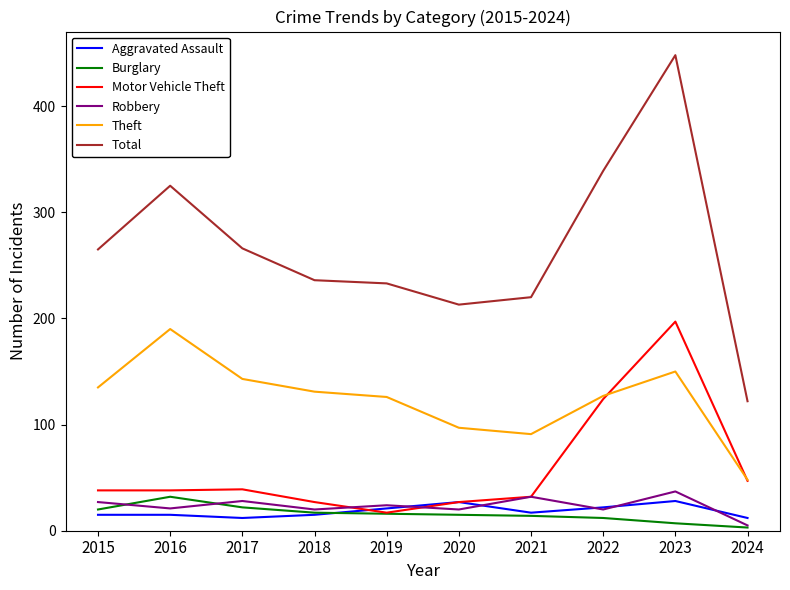

True or false: Total and Theft intersect in this chart.

False